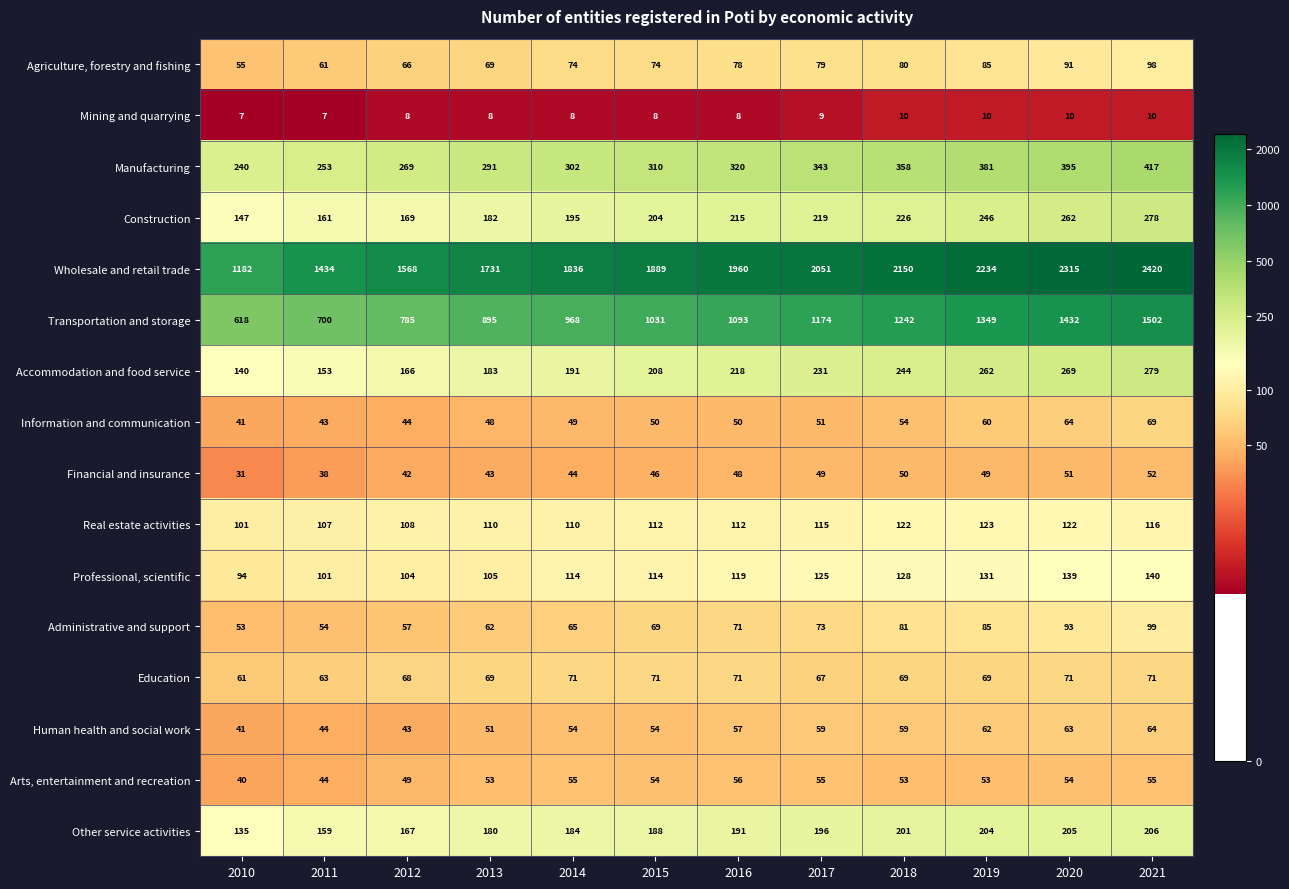

Which series has the largest total across all categories?

Wholesale and retail trade